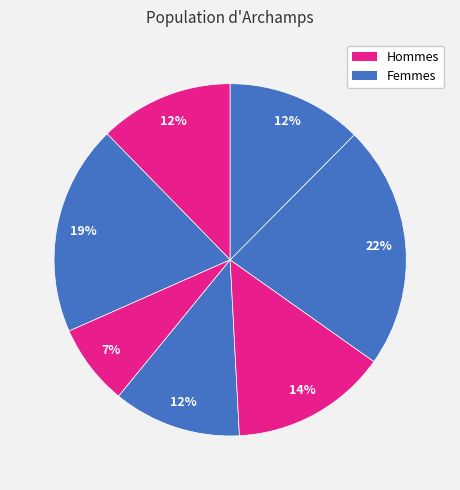

Rank the categories by value from lowest to highest.

2, 3, 0, 6, 4, 1, 5